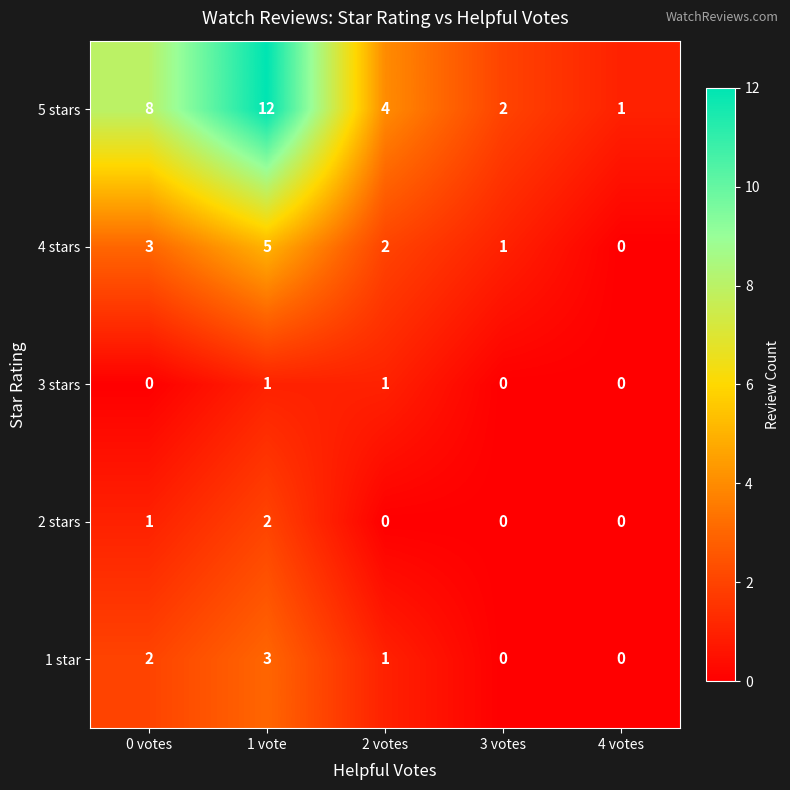

Where is 2 stars nearest to the value 1?

0 votes